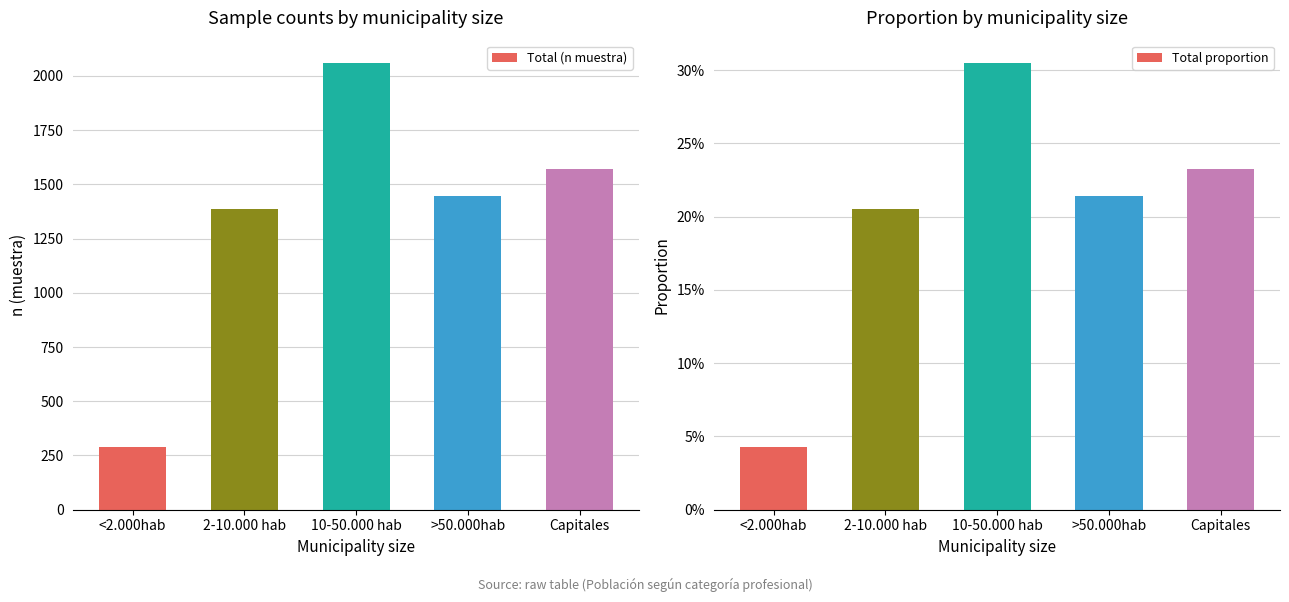

Which has a higher value, Capitales or >50.000hab?

Capitales